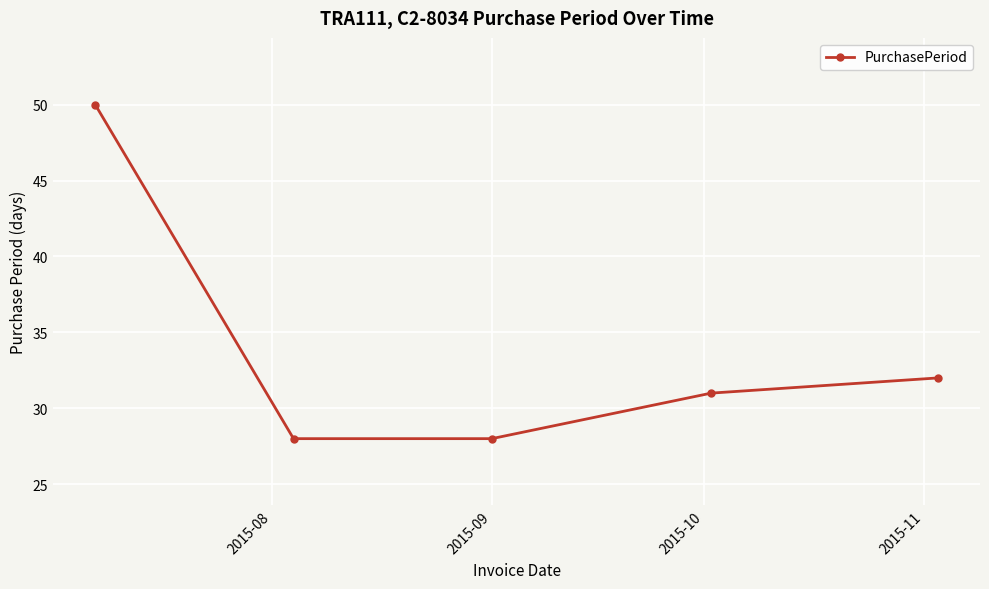

Does the chart display data point markers on the line(s)?

Yes